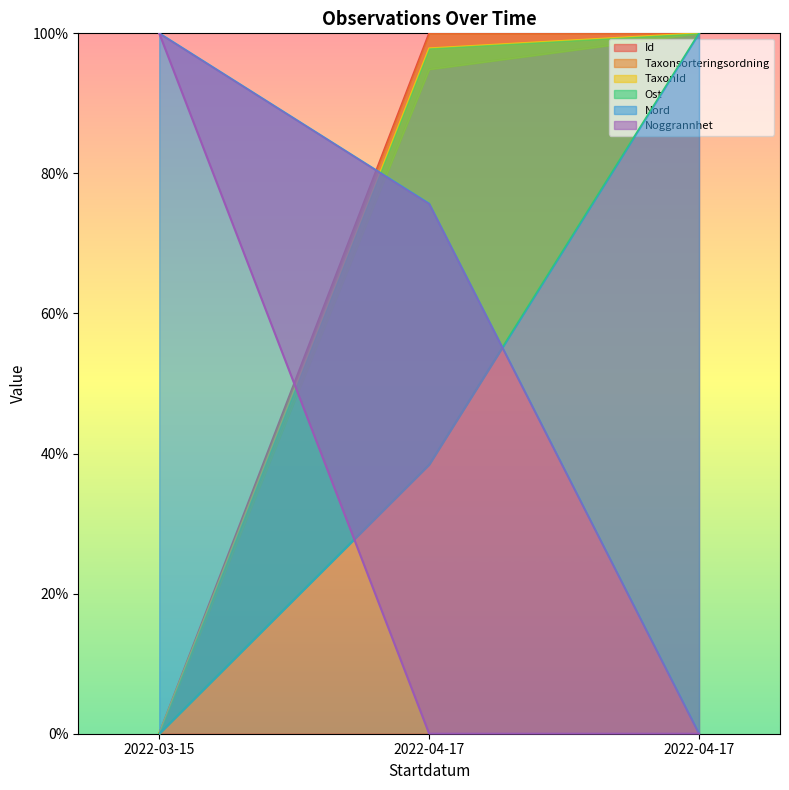

What are all the series names shown in the legend?

Id, Taxonsorteringsordning, TaxonId, Ost, Nord, Noggrannhet